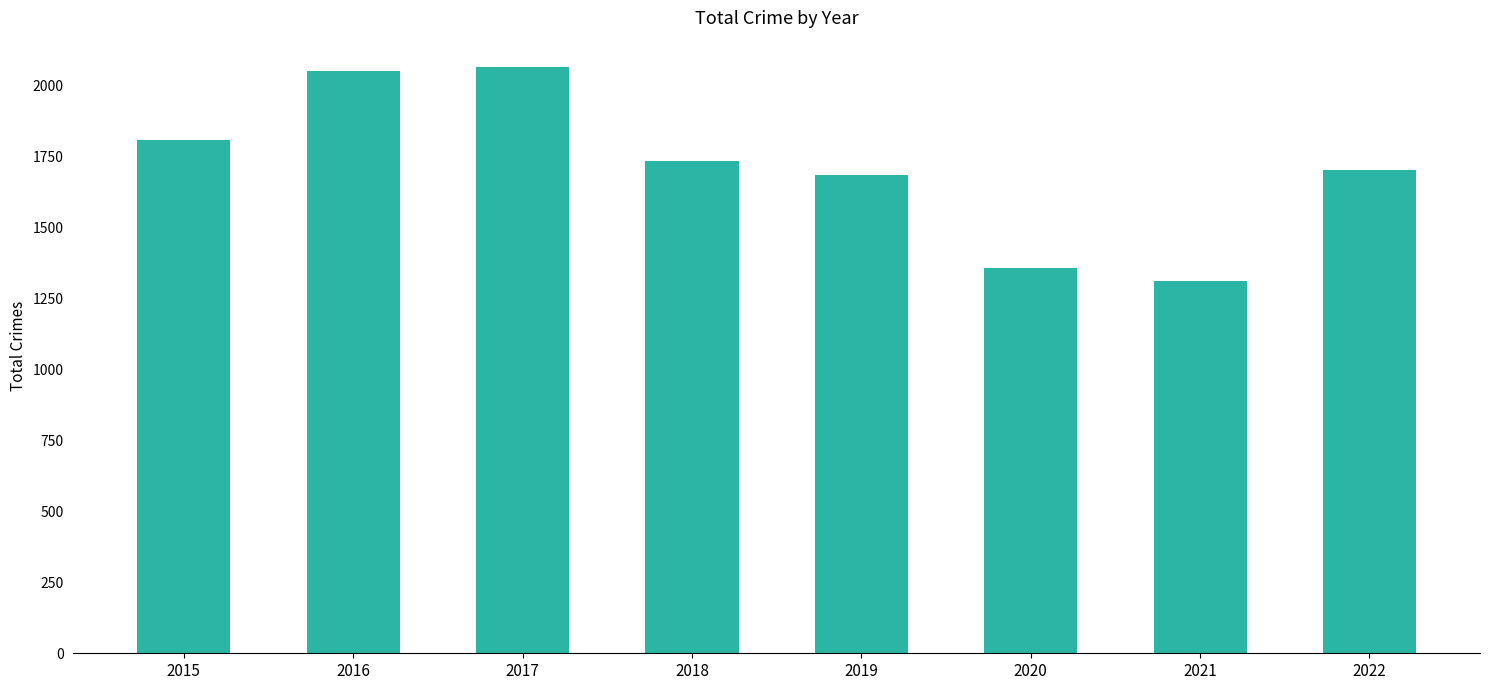

At which label does the data first exceed 1736?

2015